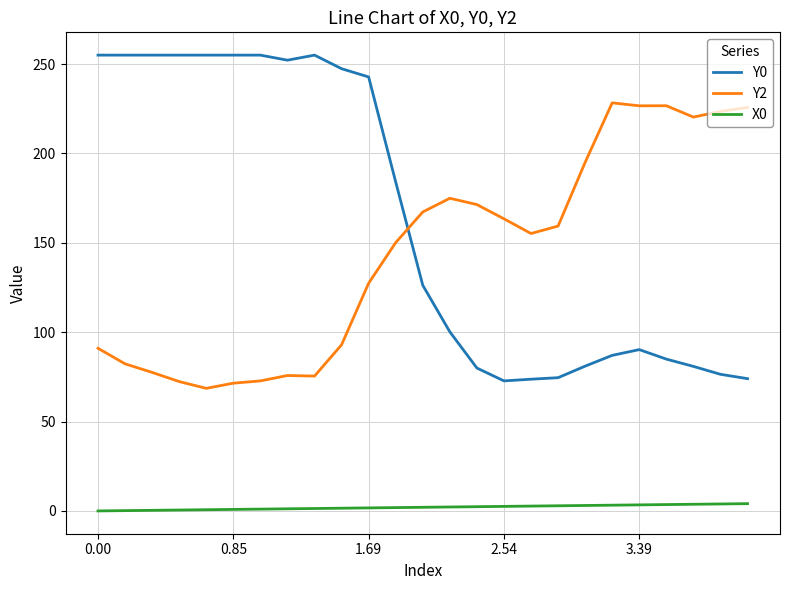

True or false: Y2 has more than 1 points higher than both neighbors.

True